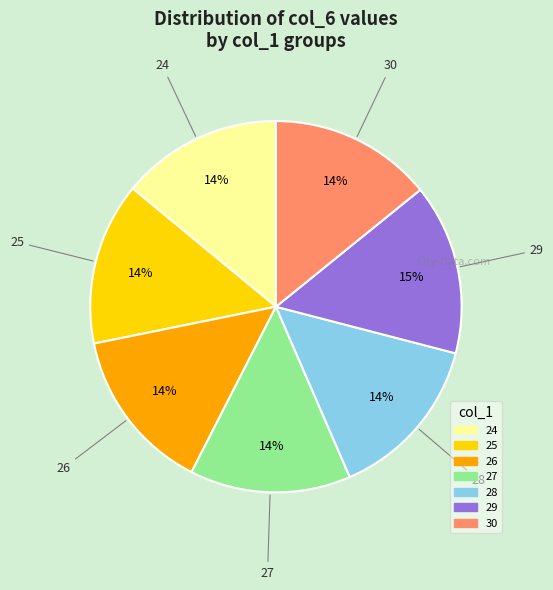

Is the sum of 29 and 28 greater than half?

No